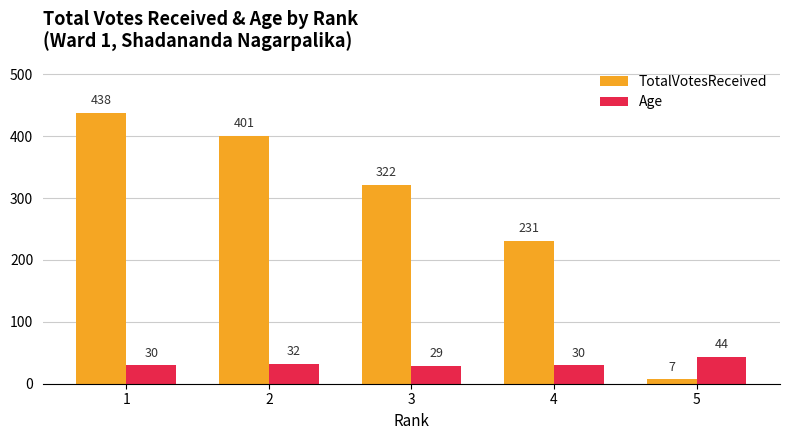

How many data points in Age are less than 30?

1